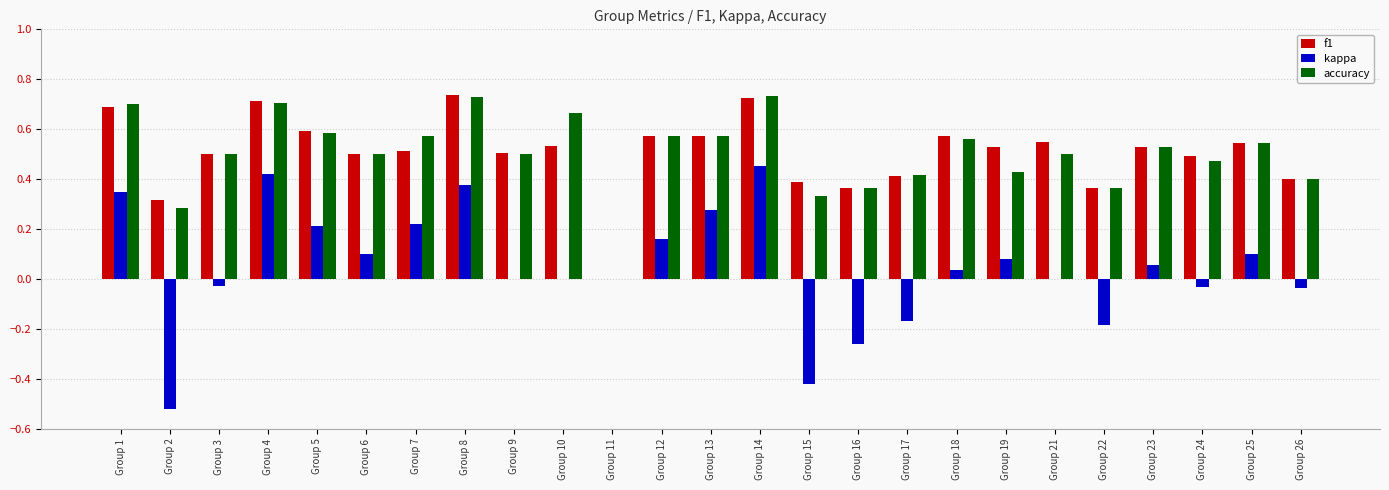

Is it true that kappa equals 0.1 at Group 8?

False